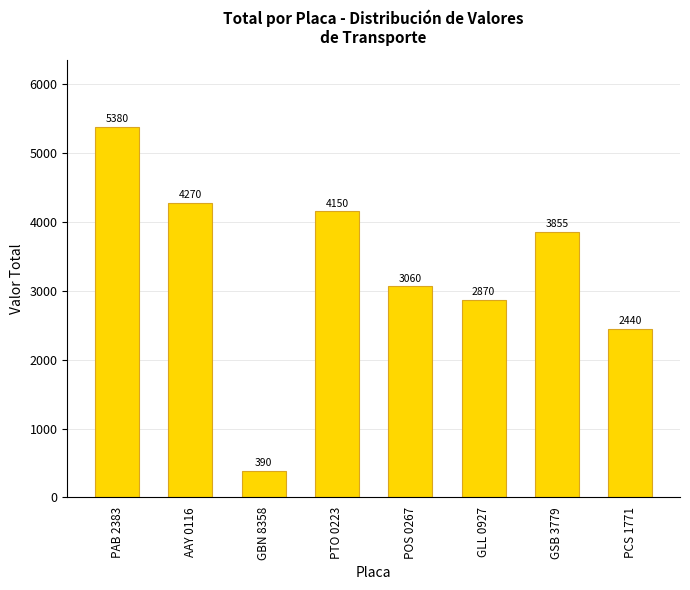

Which label corresponds to the largest value in the chart?

PAB 2383